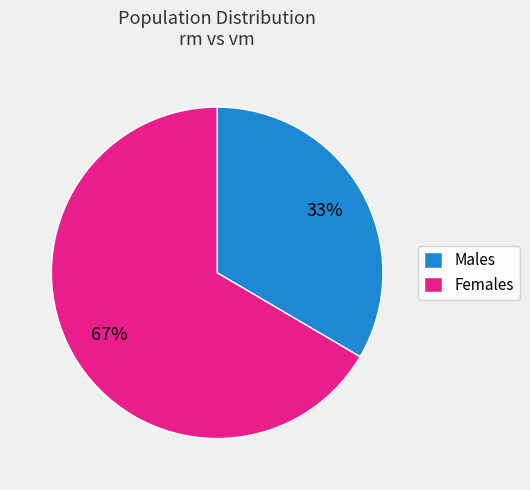

What is the largest slice in the pie chart?

Females